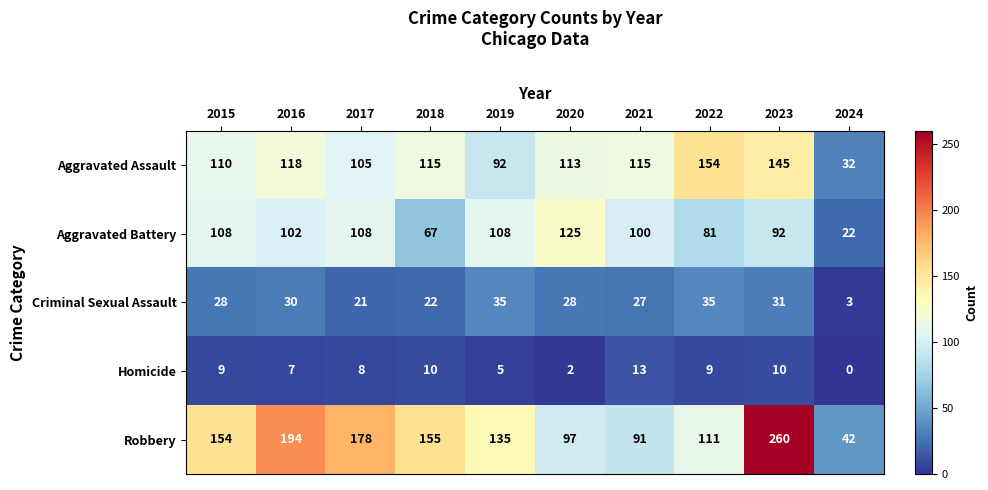

How many distinct data groups are displayed?

5